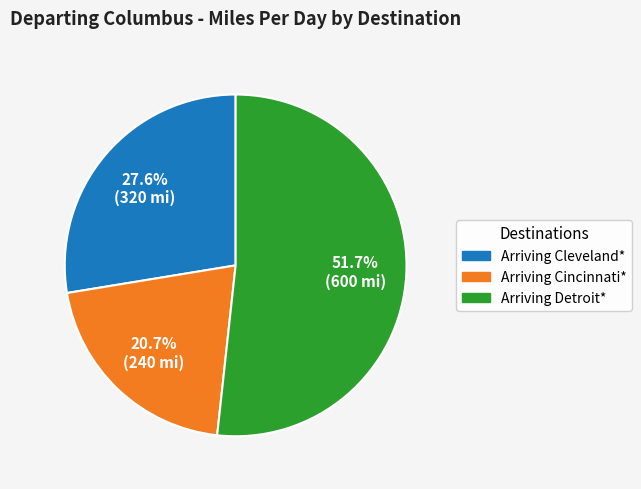

To the nearest percent, what portion does Arriving Cleveland* represent?

28%